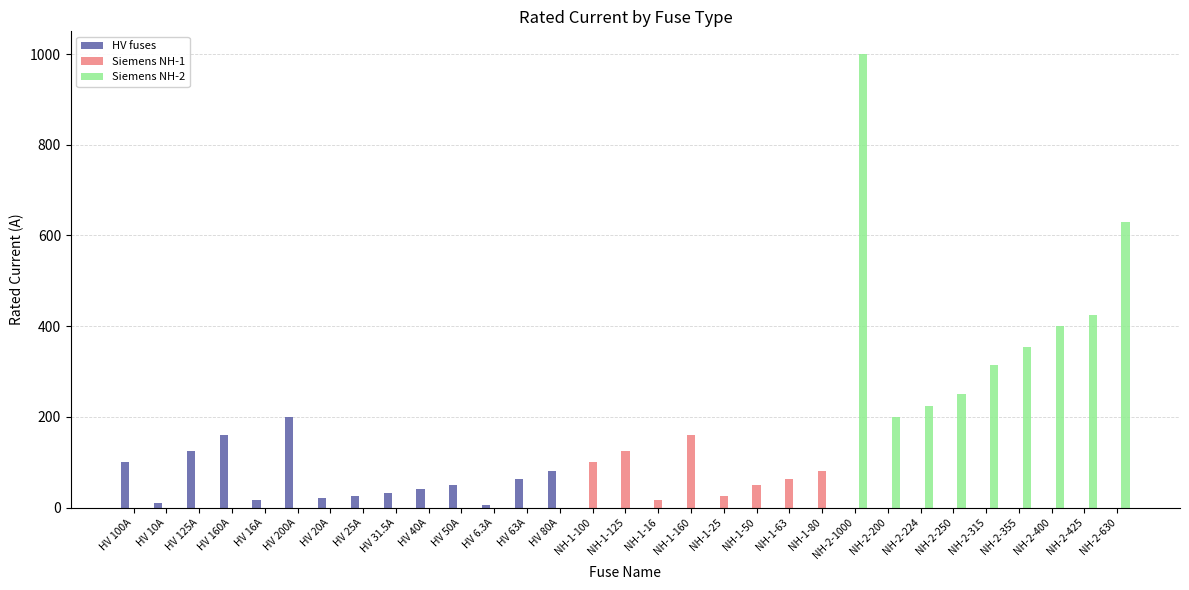

True or false: Siemens NH-1 has a value of 0.0 at NH-2-355.

True